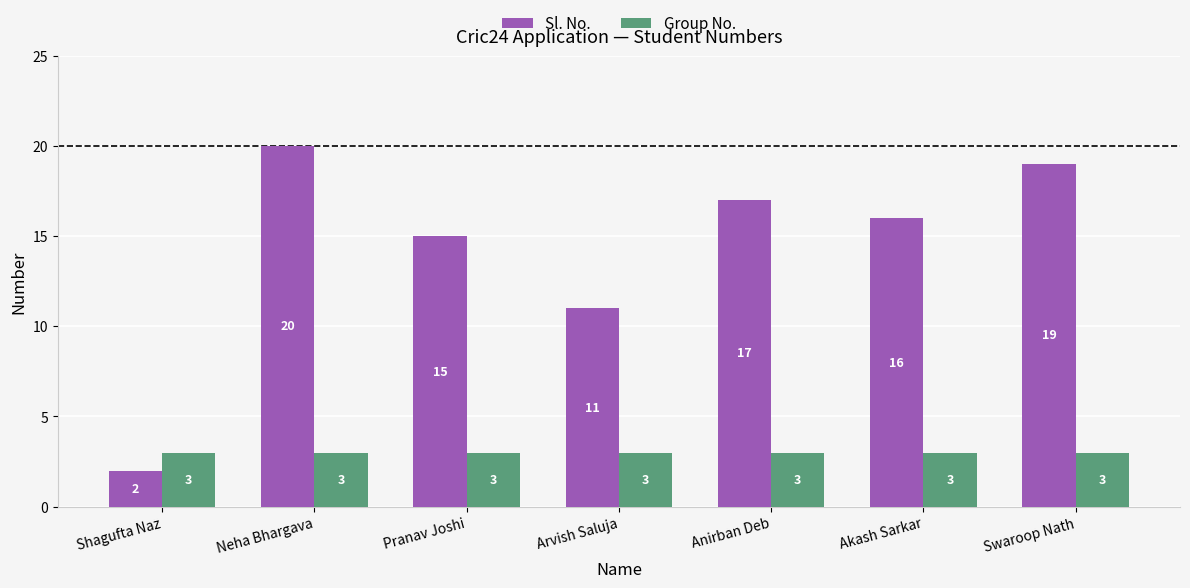

Reading right to left, transcribe all the data shown in this chart.

Sl. No.: 19	16	17	11	15	20	2
Group No.: 3	3	3	3	3	3	3